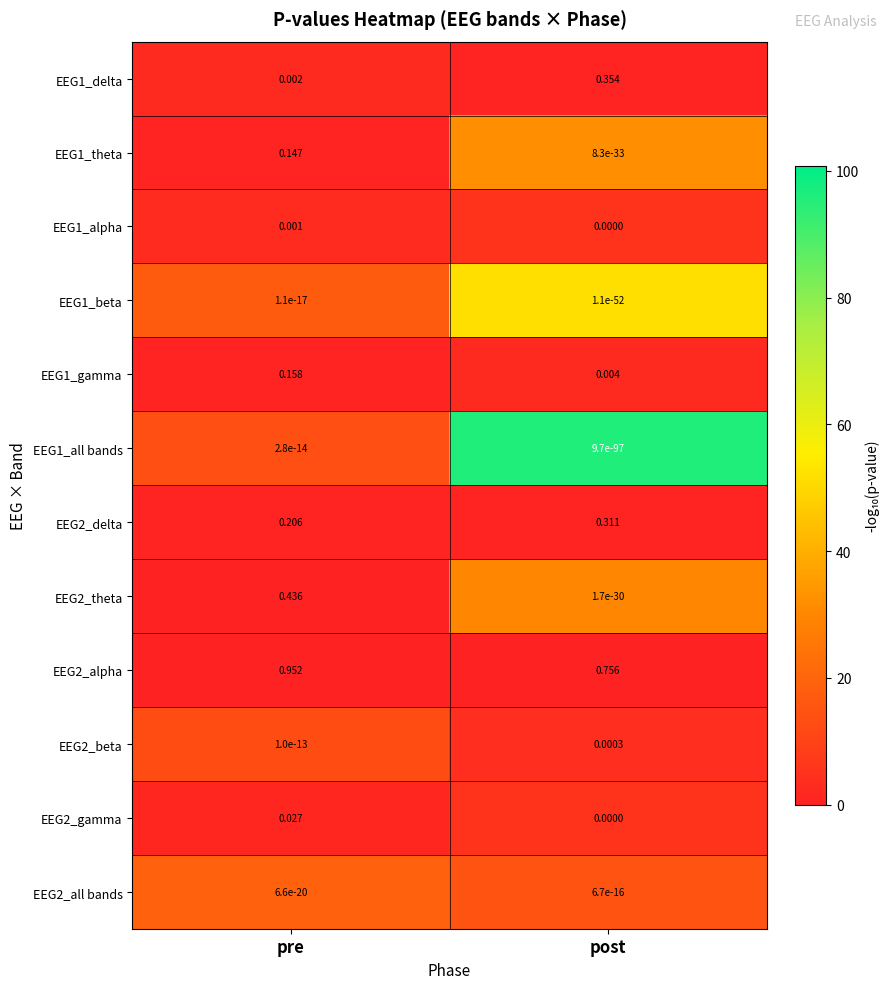

Which series has the widest spread of values?

EEG2_theta